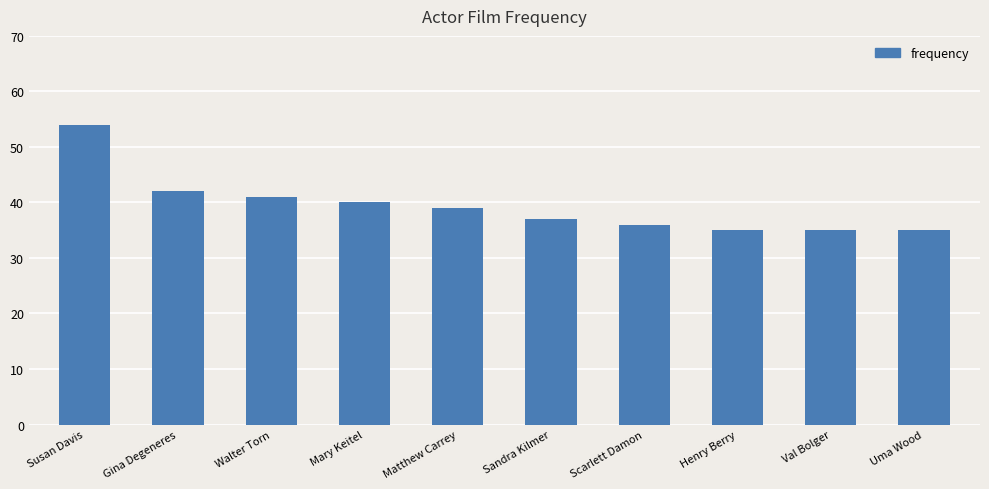

Which has a higher value, Sandra Kilmer or Henry Berry?

Sandra Kilmer